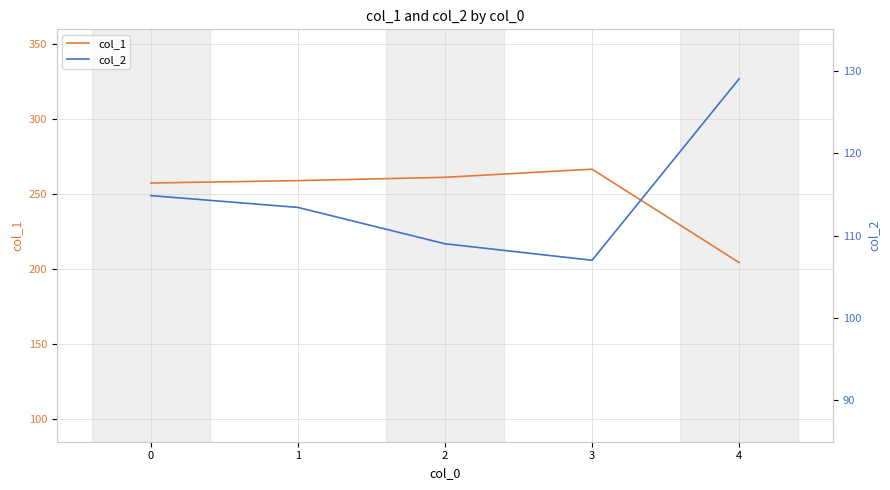

At 2, list the series in order from smallest to largest.

col_2, col_1